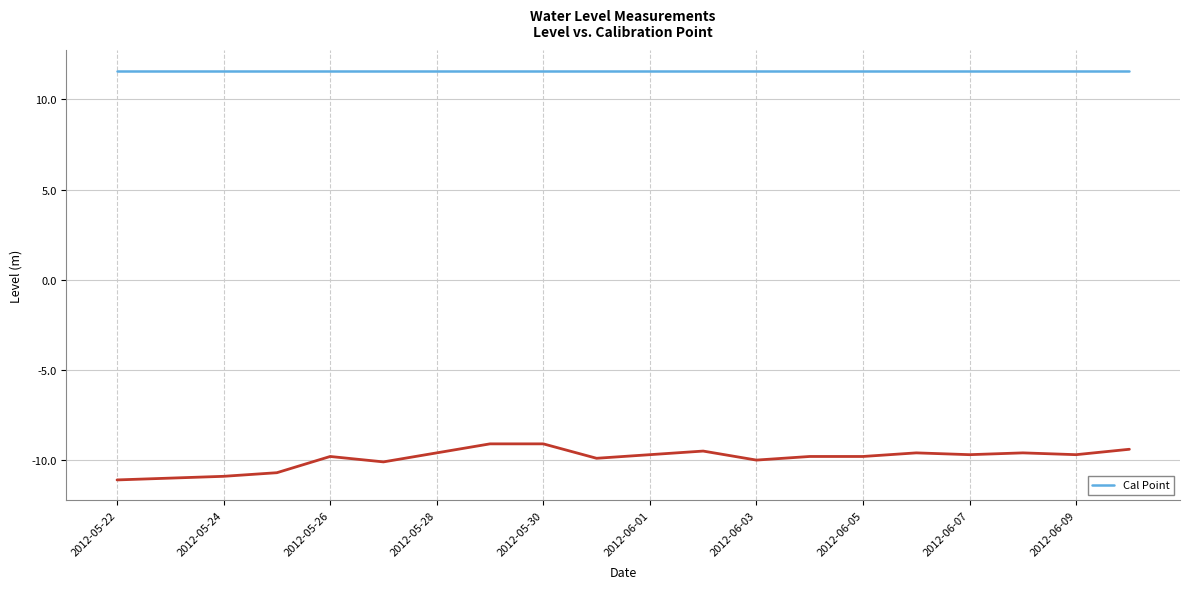

The value at 2012-05-26 is -6.3. True or false?

False